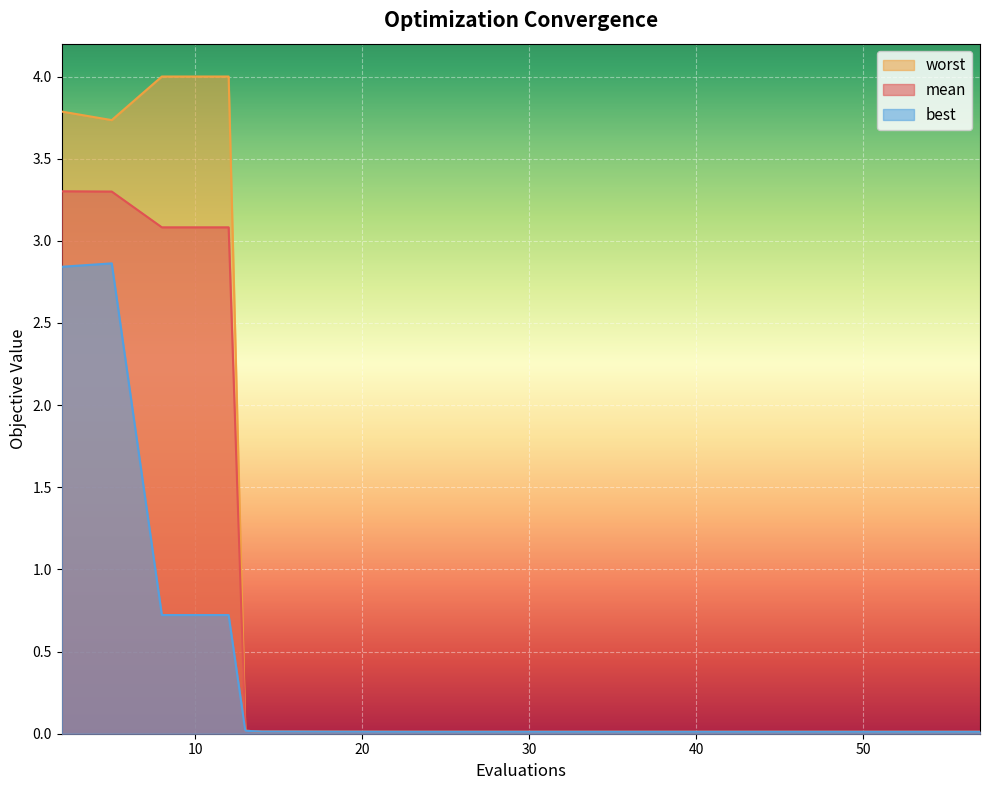

What is the maximum value shown in the chart?

4.0